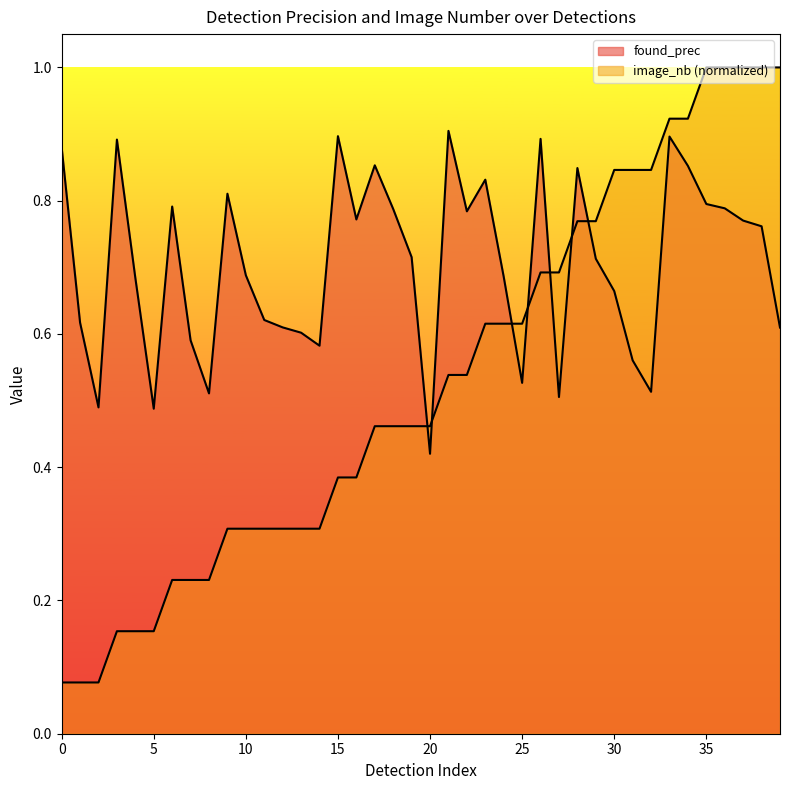

True or false: image_nb has more than 0 points higher than both neighbors.

False